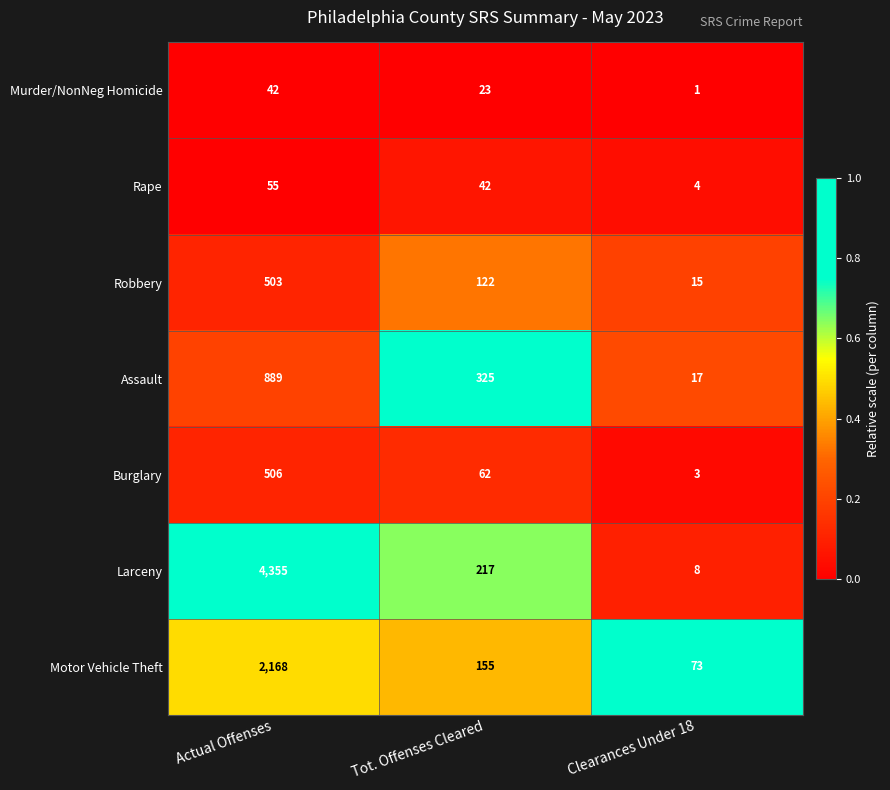

Which series has the largest range (max minus min)?

Larceny